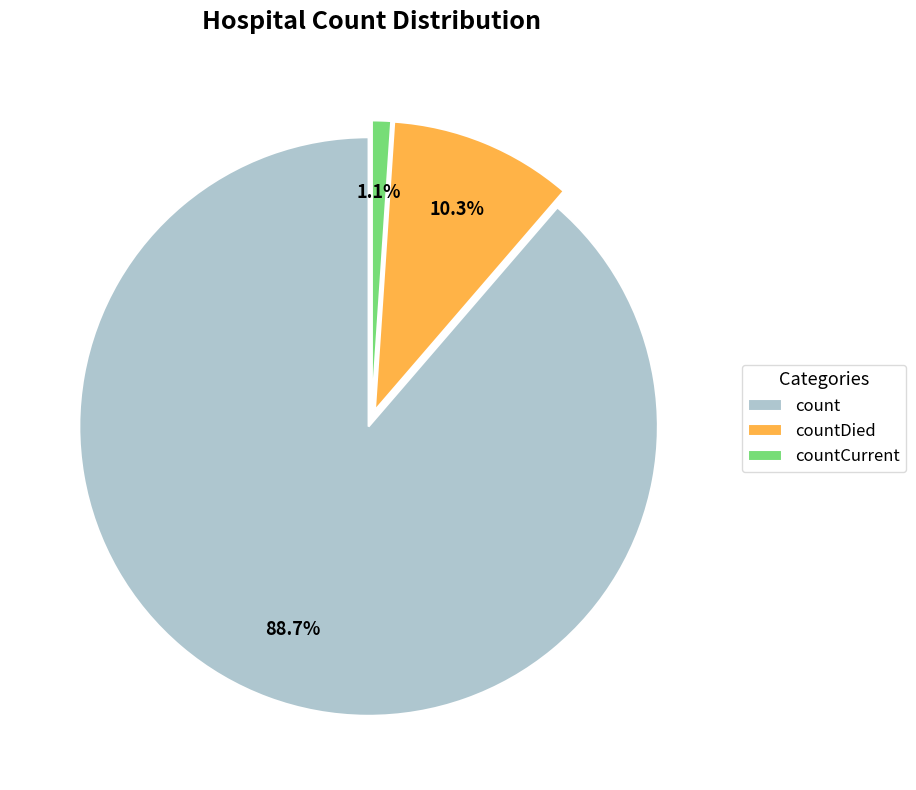

Is there any slice that represents more than half of the pie?

Yes